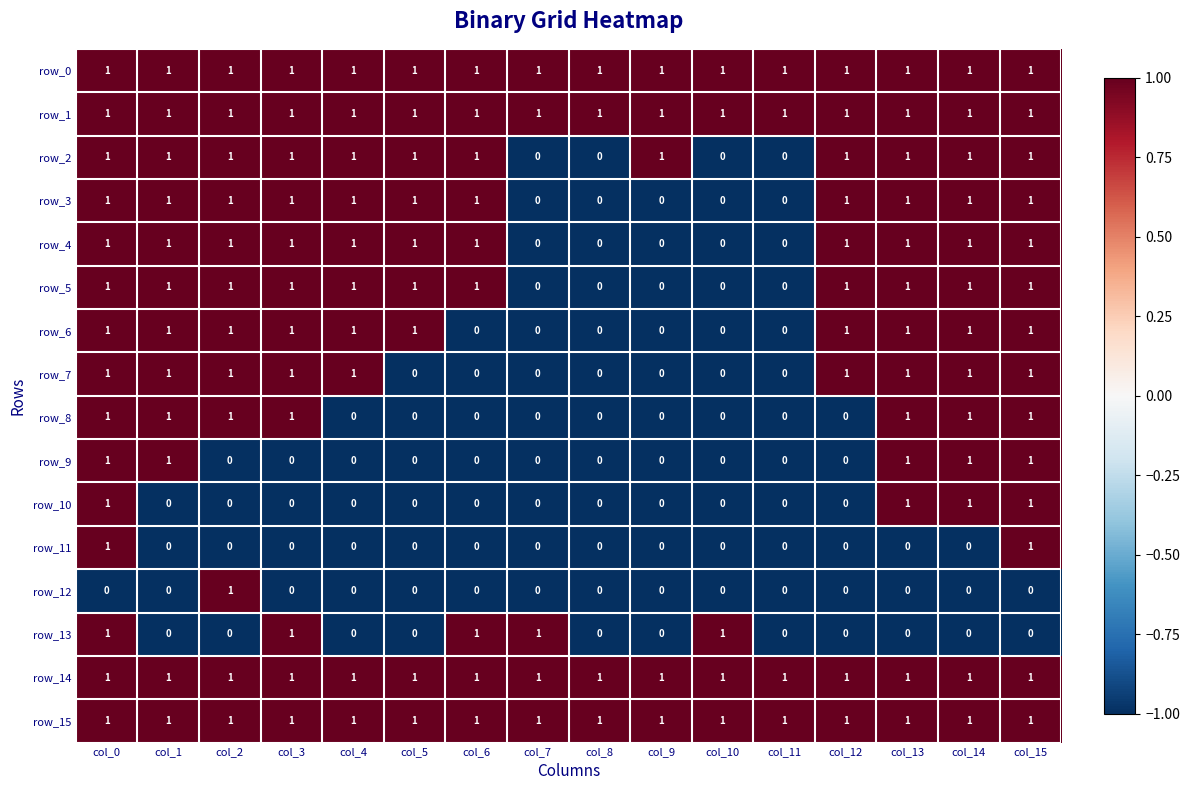

Count the row_6 values in the range 0 to 1.

16